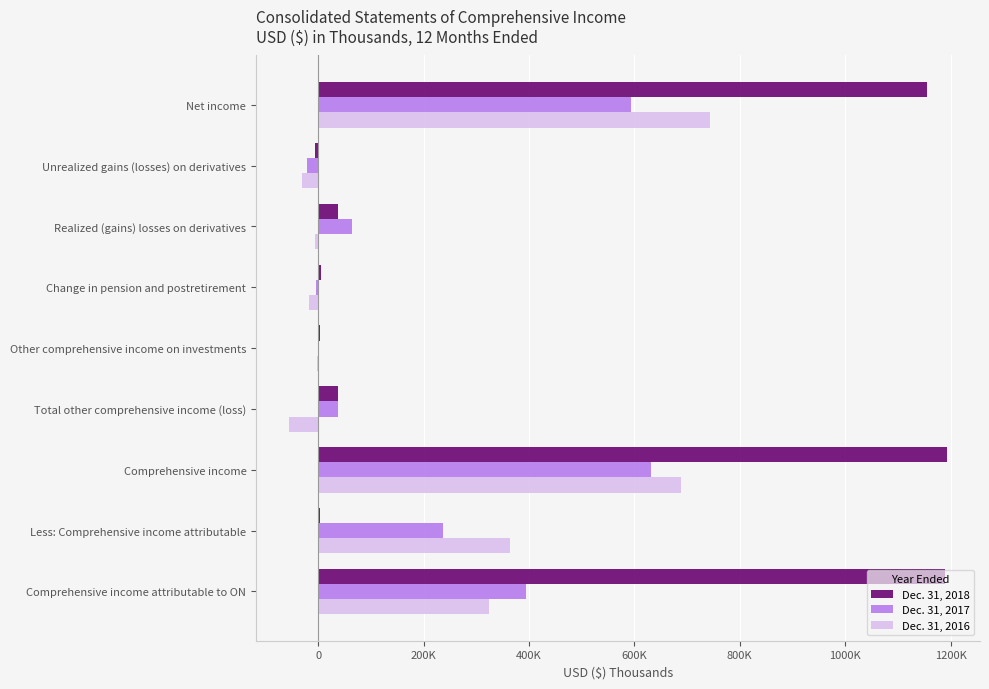

What are all the series names shown in the legend?

Dec. 31, 2018, Dec. 31, 2017, Dec. 31, 2016